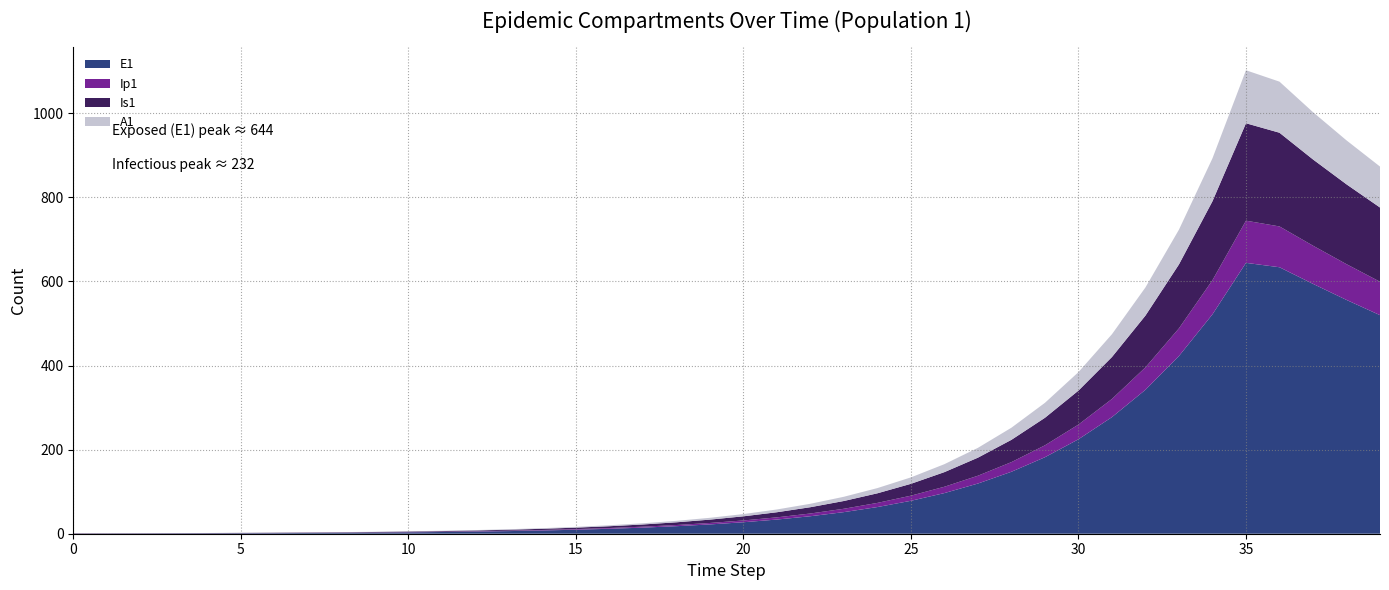

Reading left to right, transcribe all the data shown in this chart.

E1: 0.0	0.3	0.5	0.7	0.9	1.1	1.4	1.8	2.2	2.7	3.3	4.1	5.1	6.2	7.7	9.5	11.8	14.5	17.9	22.1	27.3	33.7	41.6	51.4	63.4	78.3	96.7	119.4	147.4	182.0	224.6	277.3	342.4	422.7	521.8	644.2	633.8	594.3	556.1	519.8
Ip1: 0.0	0.0	0.1	0.1	0.1	0.2	0.2	0.3	0.3	0.4	0.5	0.6	0.8	1.0	1.2	1.5	1.8	2.3	2.8	3.4	4.3	5.2	6.5	8.0	9.9	12.2	15.1	18.6	22.9	28.3	35.0	43.2	53.3	65.8	81.3	100.3	97.1	90.8	85.0	79.5
Is1: 1.0	0.8	0.7	0.6	0.6	0.6	0.7	0.8	0.9	1.0	1.3	1.5	1.9	2.3	2.8	3.4	4.2	5.2	6.5	8.0	9.8	12.1	15.0	18.5	22.8	28.2	34.8	42.9	53.0	65.4	80.8	99.7	123.1	152.0	187.7	231.7	222.9	205.1	189.9	176.5
A1: 0.0	0.0	0.0	0.1	0.1	0.2	0.2	0.3	0.4	0.5	0.6	0.8	1.0	1.2	1.5	1.9	2.3	2.8	3.5	4.3	5.3	6.6	8.1	10.1	12.4	15.3	18.9	23.4	28.8	35.6	43.9	54.3	67.0	82.7	102.1	126.0	121.5	112.5	104.5	97.4